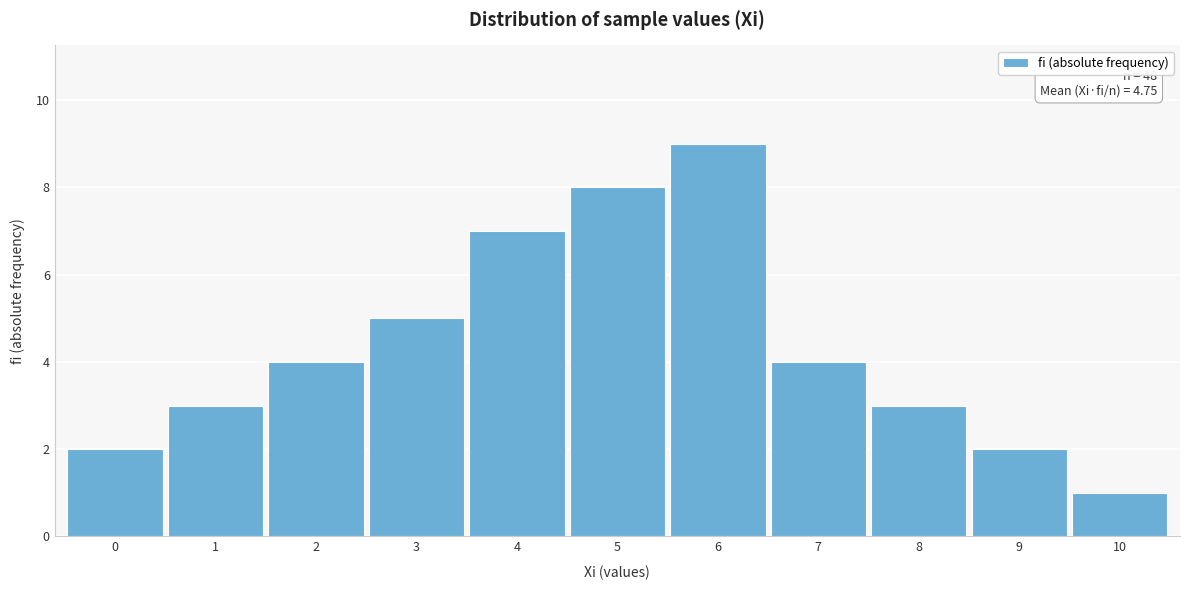

Reading left to right, transcribe all the data shown in this chart.

0=2	1=3	2=4	3=5	4=7	5=8	6=9	7=4	8=3	9=2	10=1